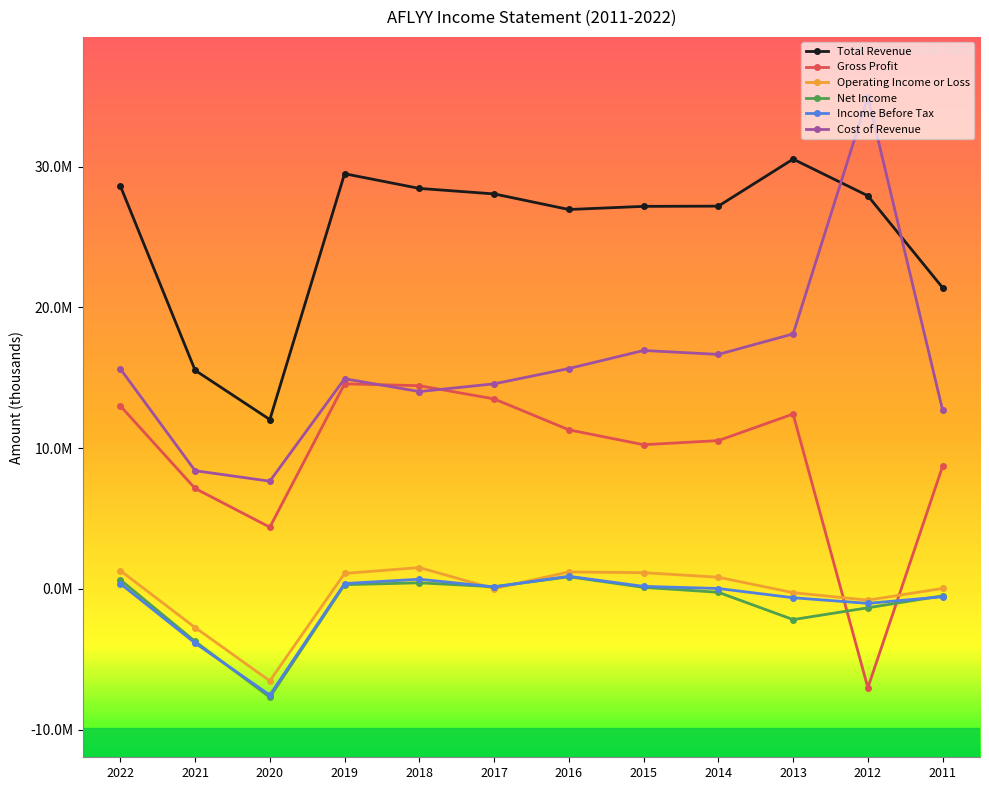

Which series has the widest spread of values?

Cost of Revenue